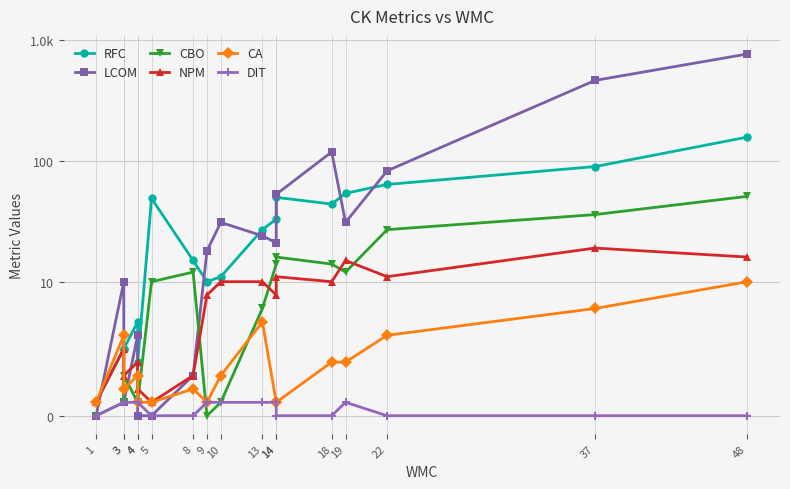

True or false: RFC and NPM intersect in this chart.

False